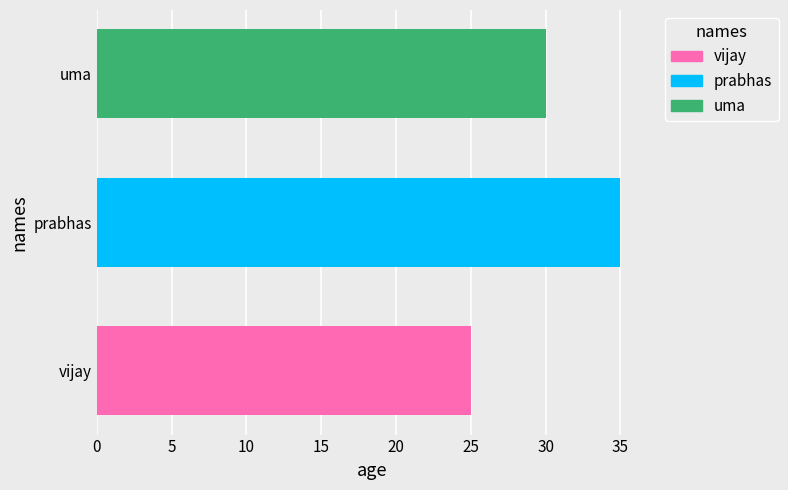

Which series has the largest range (max minus min)?

vijay